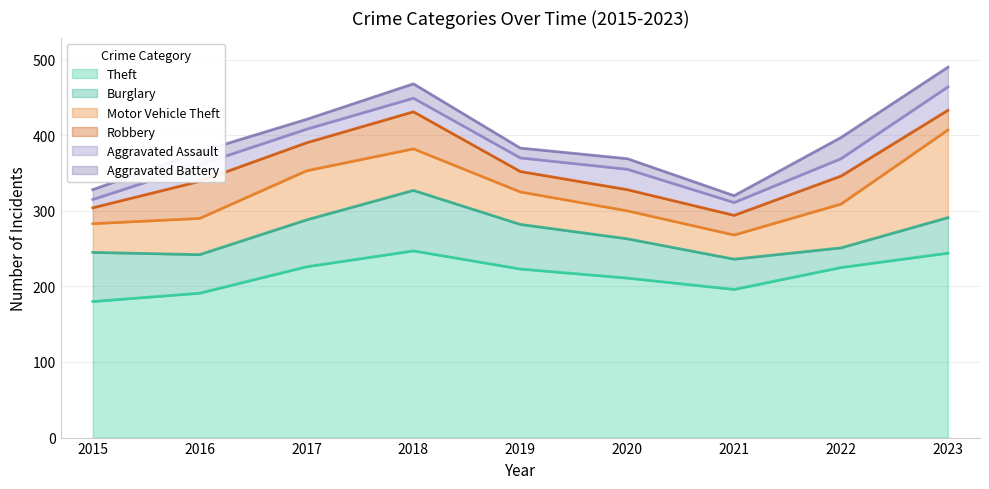

Is the value of Robbery at 2023 greater than the value of Motor Vehicle Theft at 2023?

No